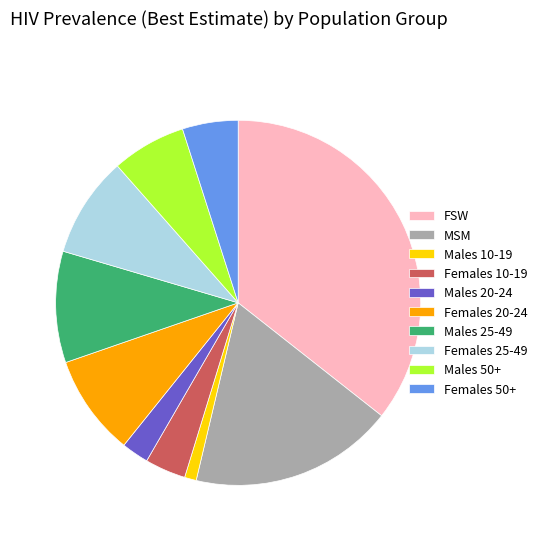

Combined, do Males 20-24 and Females 25-49 account for over 50%?

No